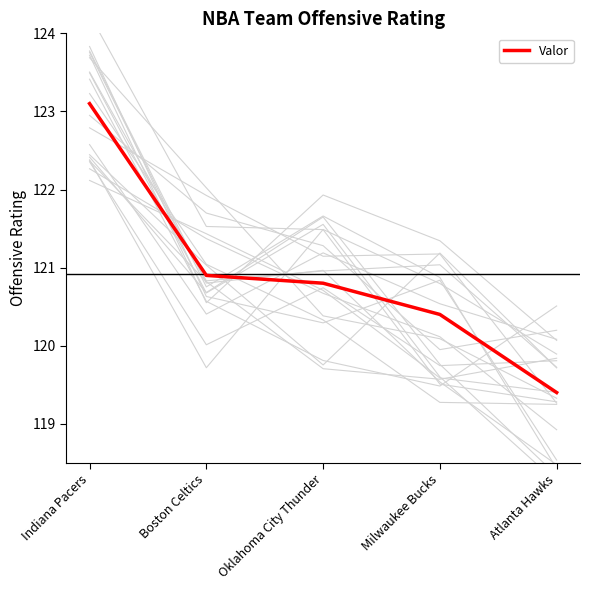

Which has a higher value, Indiana Pacers or Milwaukee Bucks?

Indiana Pacers